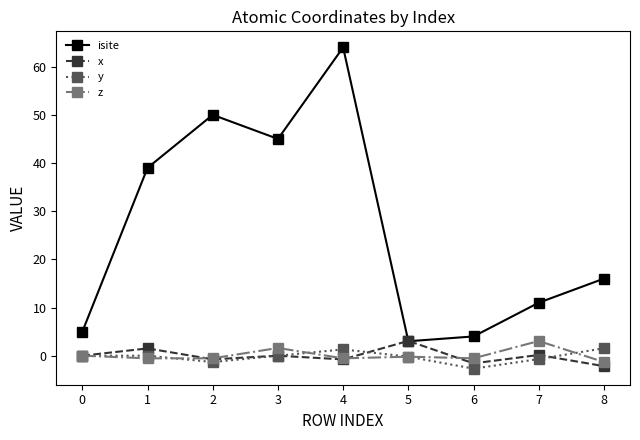

True or false: isite and y intersect in this chart.

False